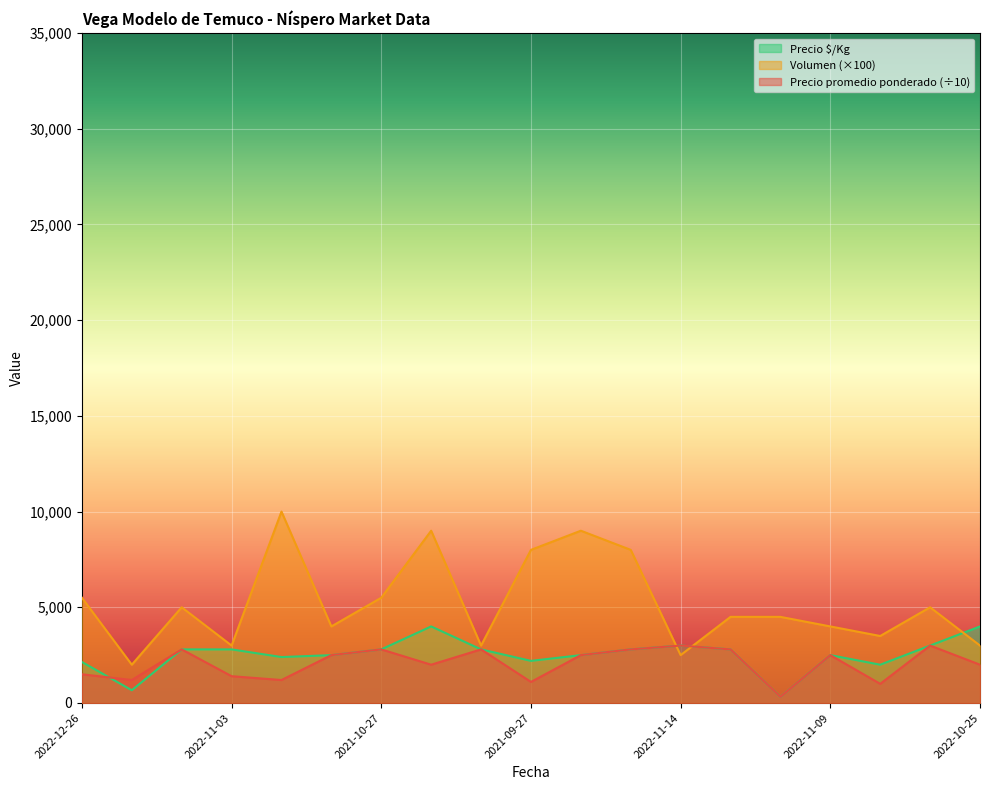

How many interior local peaks does the Precio $/Kg series have?

3